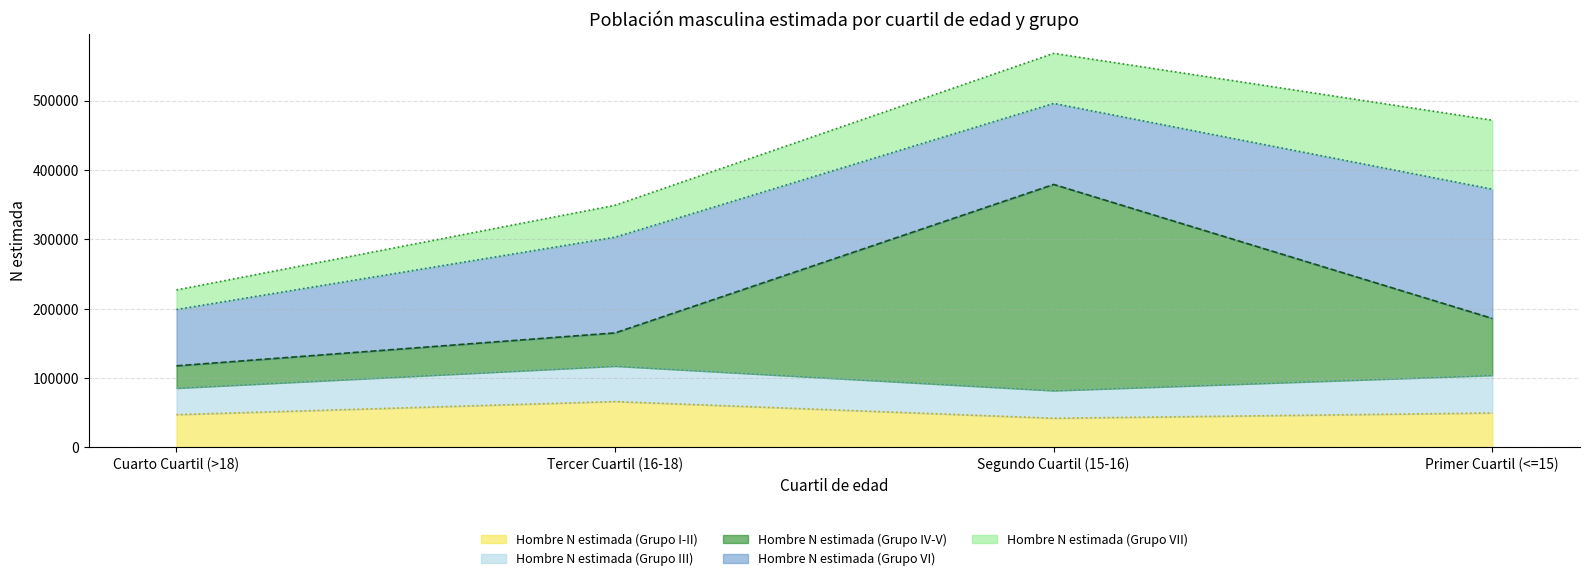

True or false: Hombre N estimada (Grupo VI) and Hombre N estimada (Grupo VII) intersect in this chart.

False